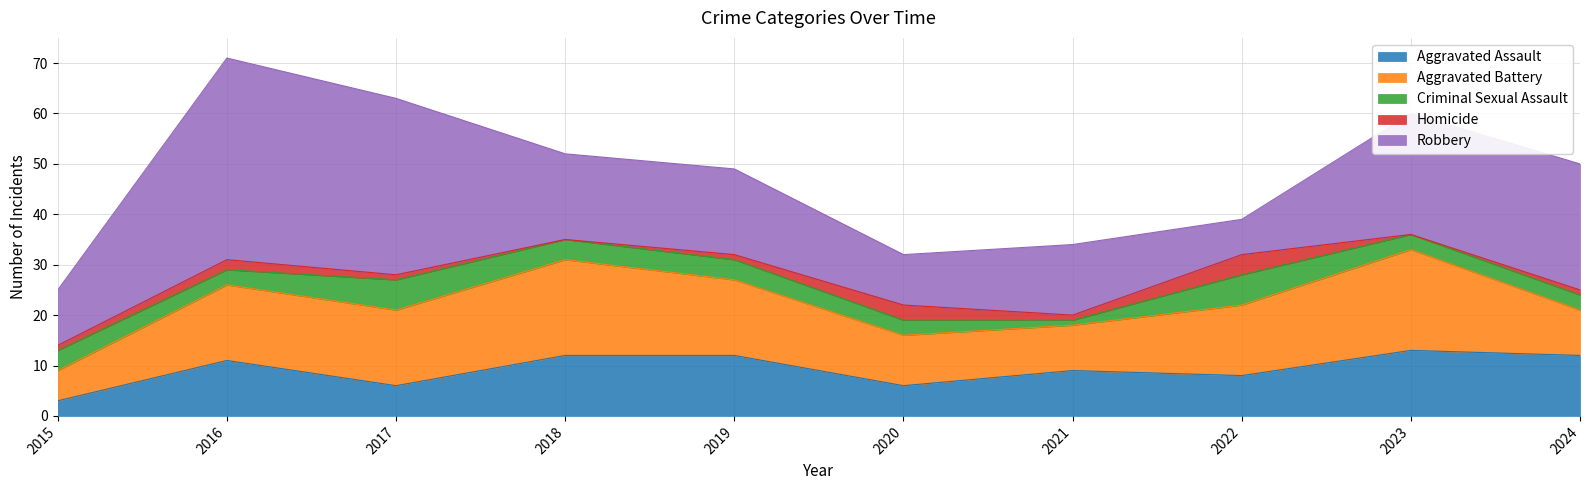

What is the average value of the Aggravated Battery series?

13